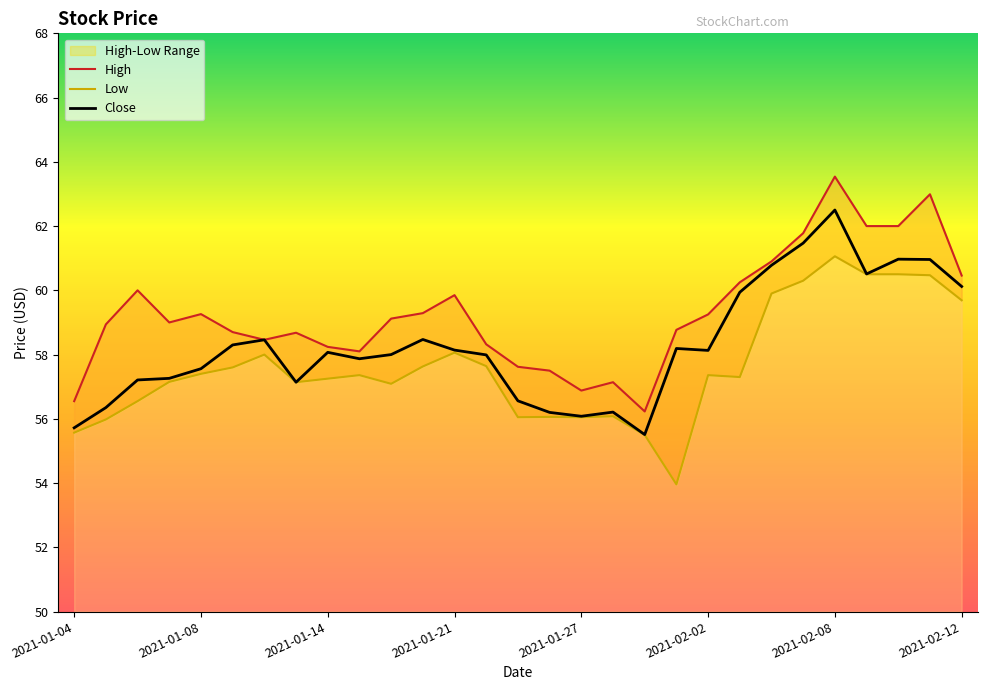

What is the maximum value for Close?

62.5